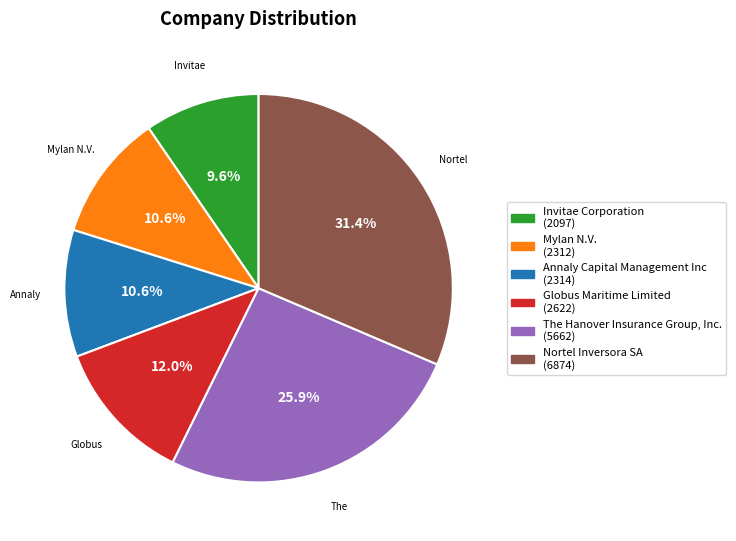

Is there any slice that represents more than half of the pie?

No